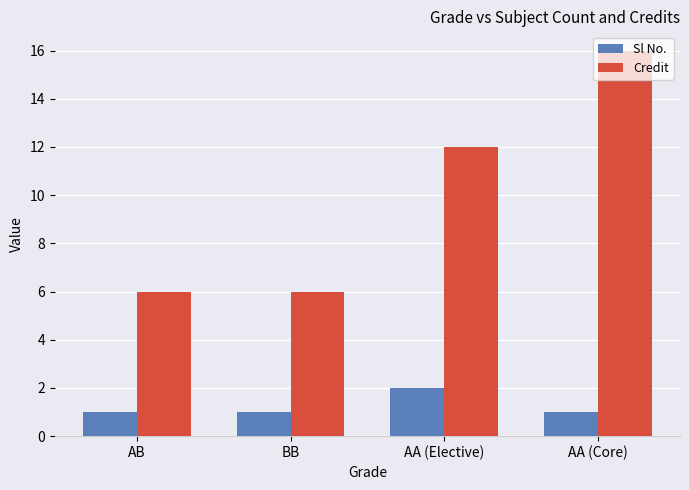

Where is Credit nearest to the value 11?

AA (Elective)